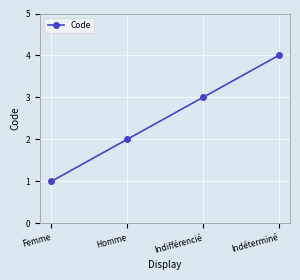

What is the ratio of the value at Indéterminé to the value at Femme?

4.0